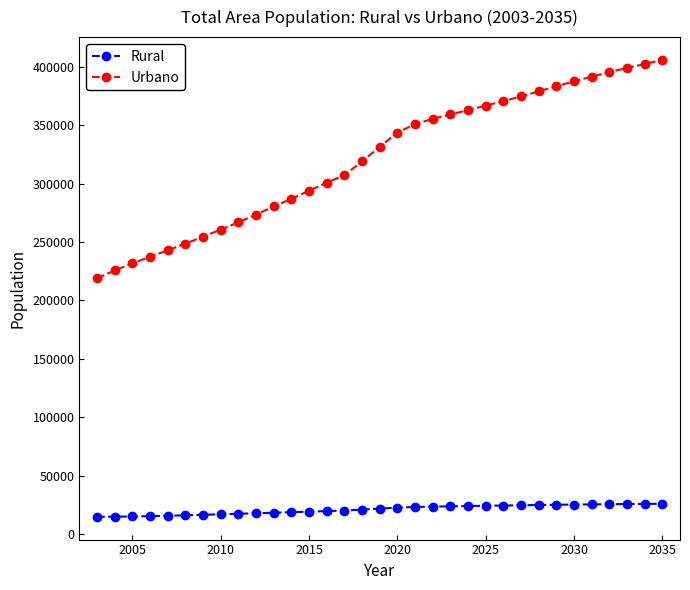

Which series has the widest spread of values?

Urbano